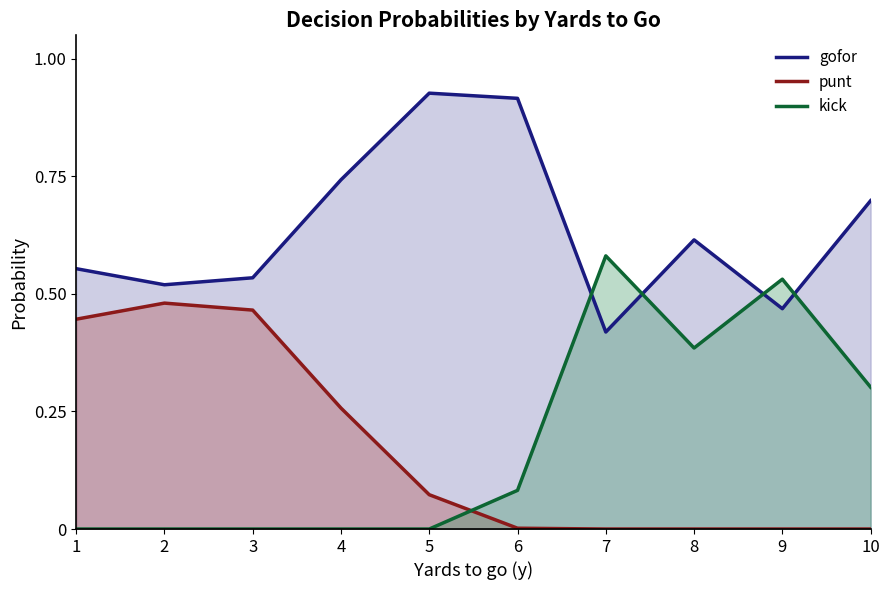

Count the gofor values in the range 0 to 1.

10